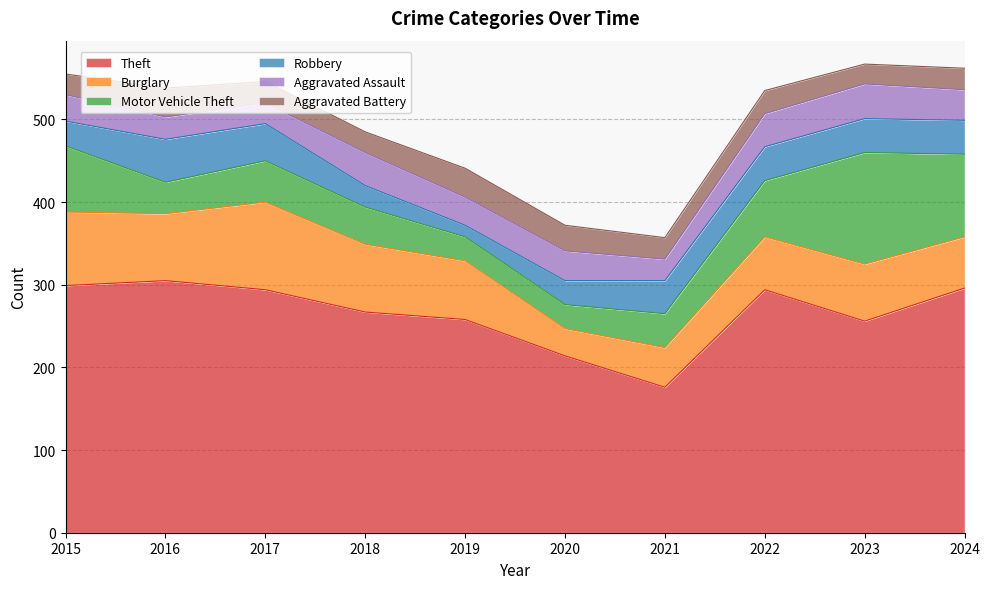

True or false: Motor Vehicle Theft and Robbery cross at least once.

True